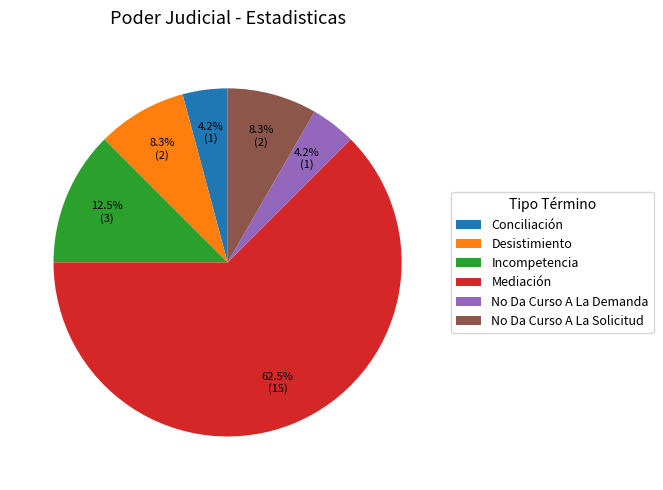

Which slice is the largest?

Mediación